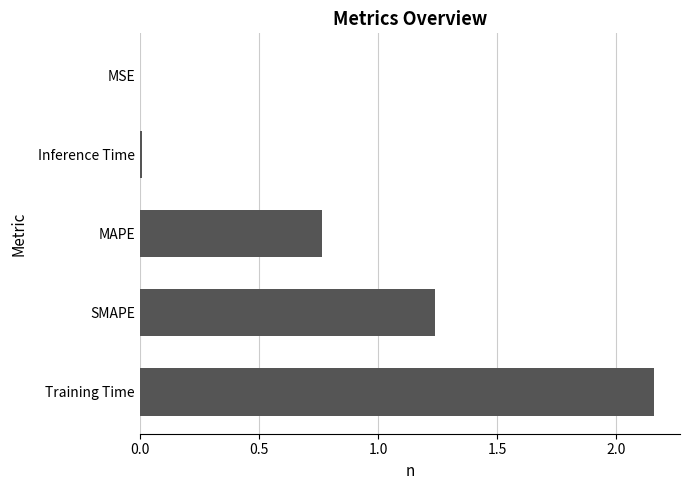

What is the change in value from Training Time to MAPE?

-1.4